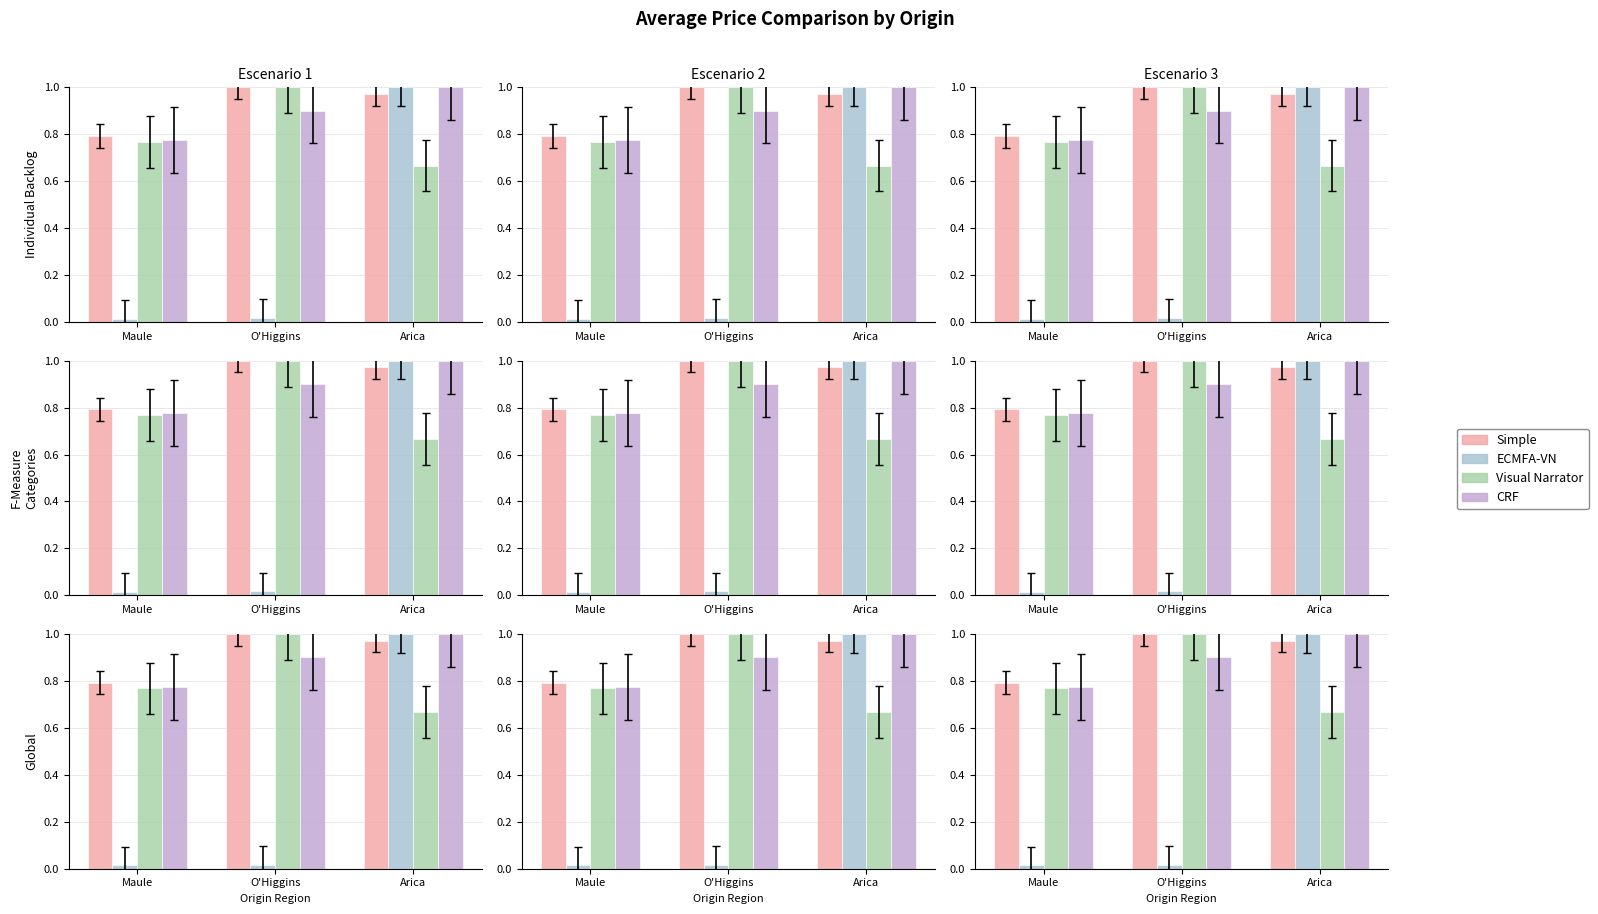

Does the chart contain stacked bars?

No